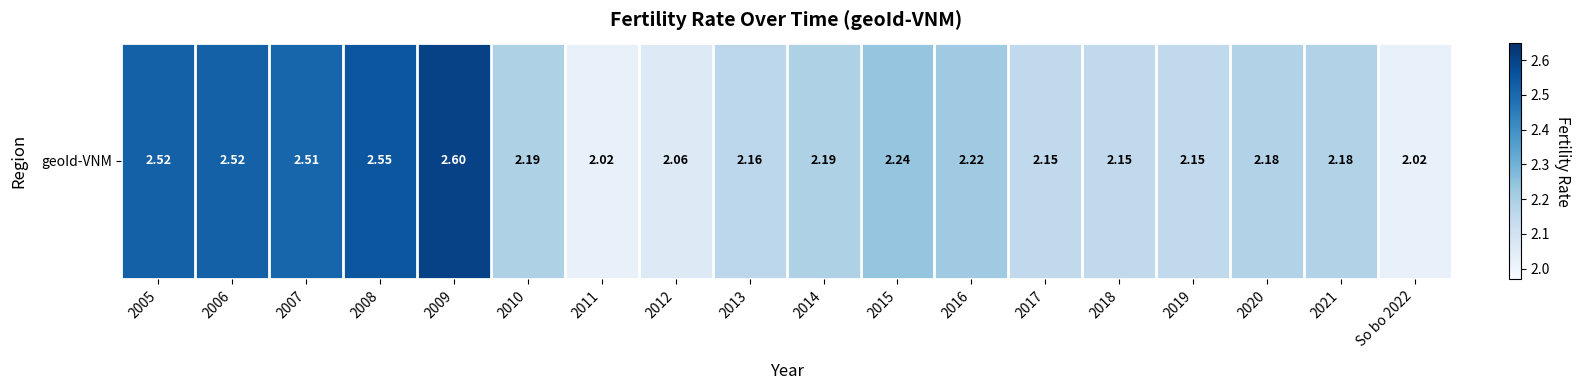

List the labels in order of value, smallest first.

2011, So bo 2022, 2012, 2017, 2018, 2019, 2013, 2020, 2021, 2010, 2014, 2016, 2015, 2007, 2005, 2006, 2008, 2009